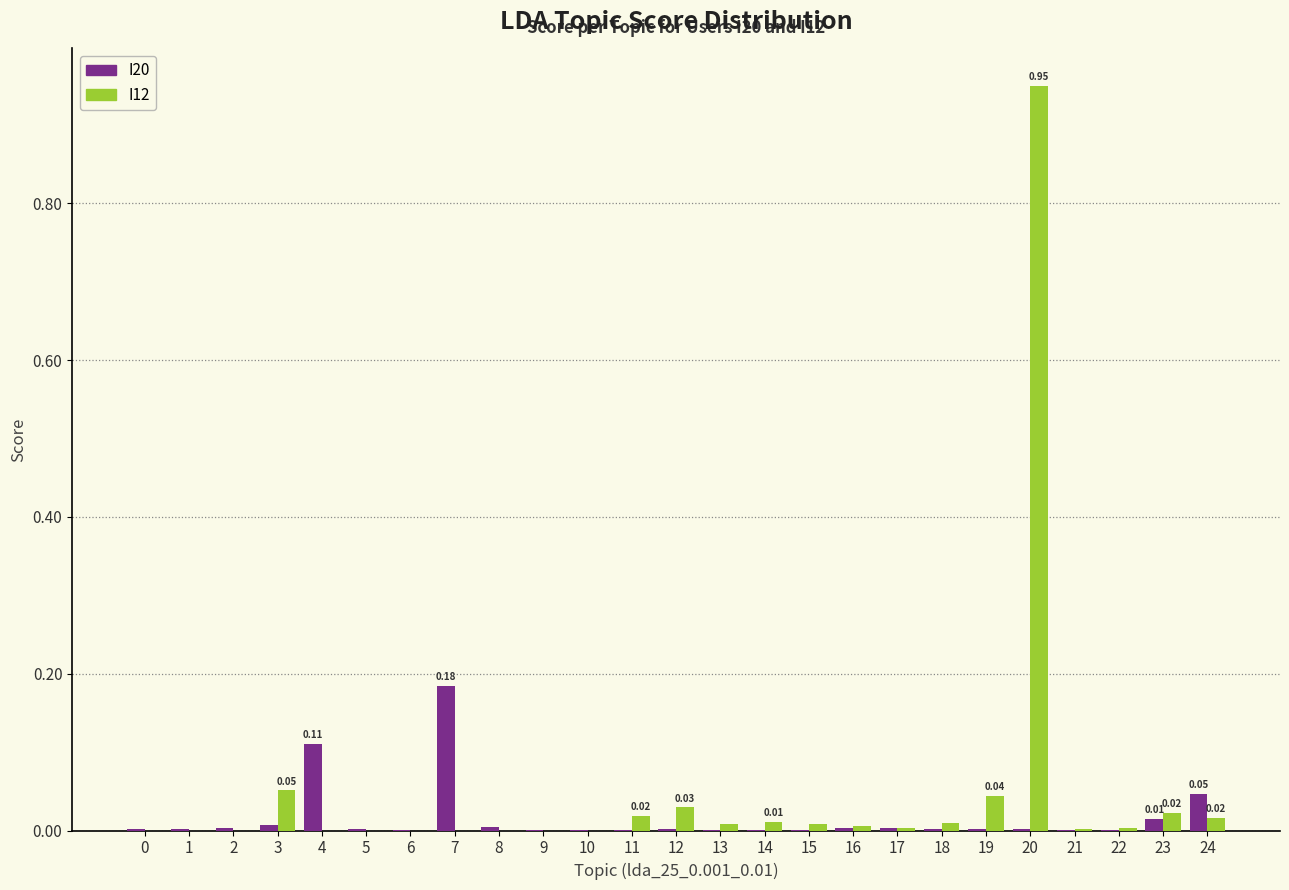

Is the value of I12 at 20 greater than the value of I20 at 3?

Yes